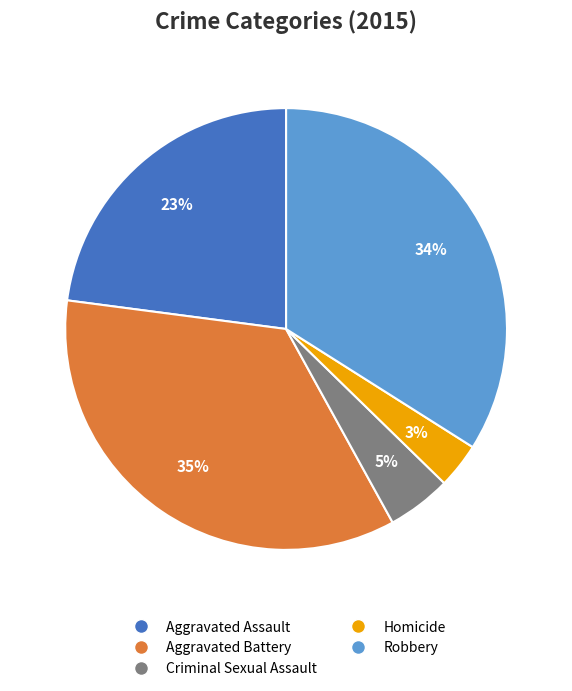

True or false: Aggravated Assault accounts for 10% of the total.

False